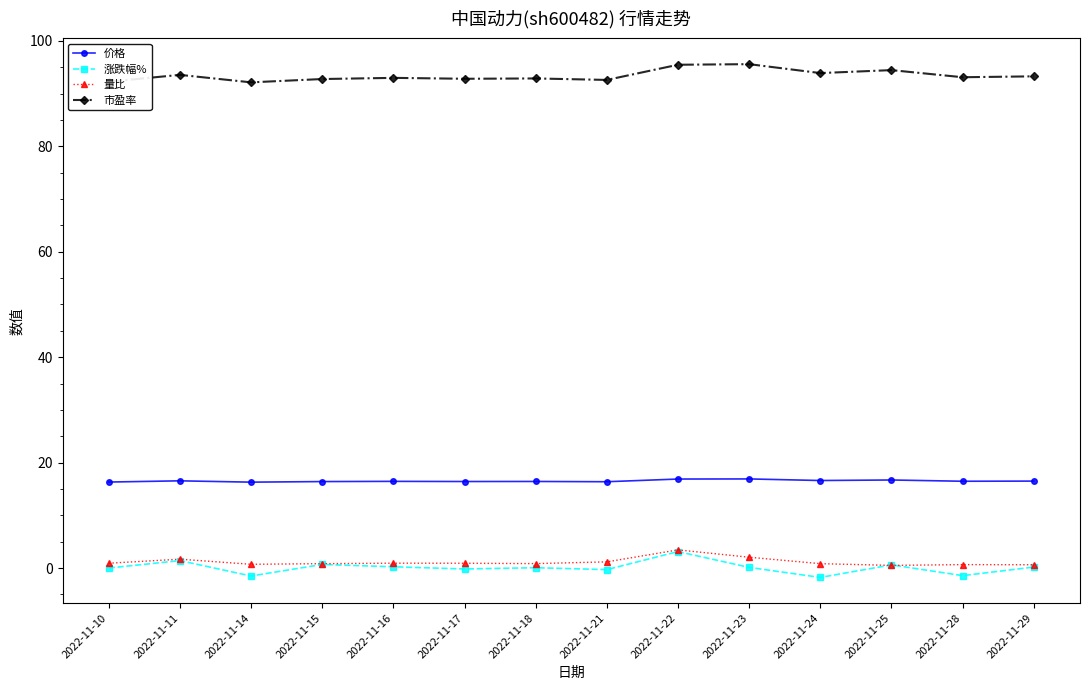

At how many categories does at least one series exceed 6?

14